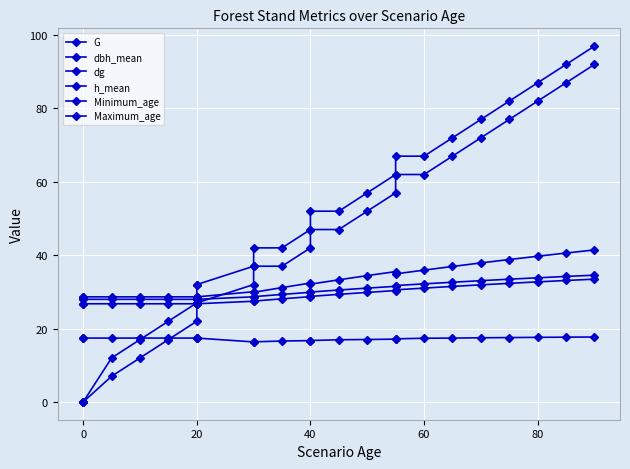

How many series are shown in this chart?

6